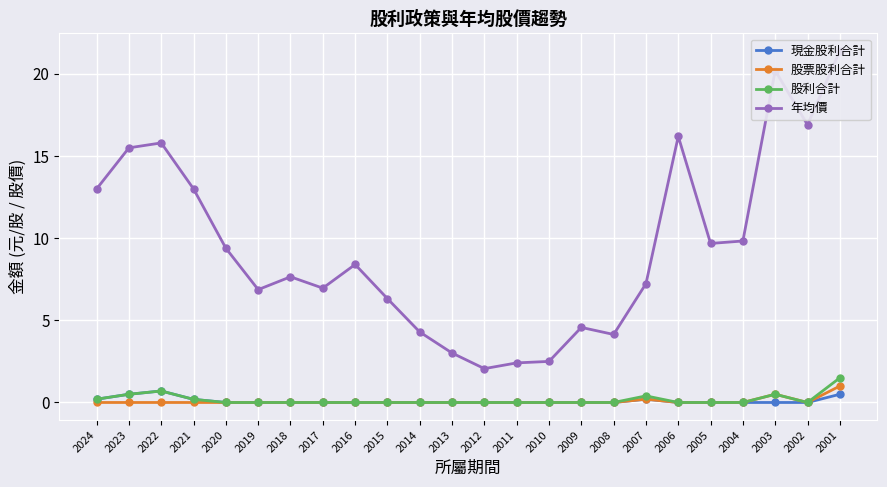

What is the total value across all series at 2007?

8.0